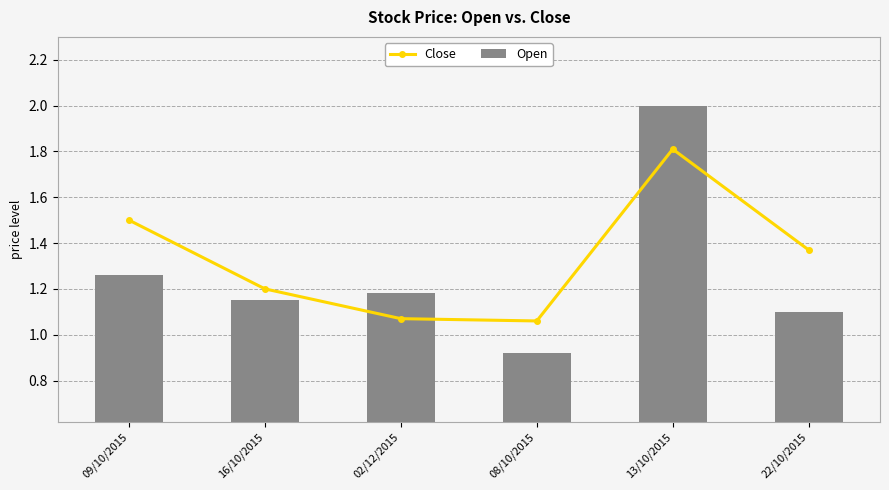

What is the sum of the Close values at 08/10/2015 and 22/10/2015?

2.4